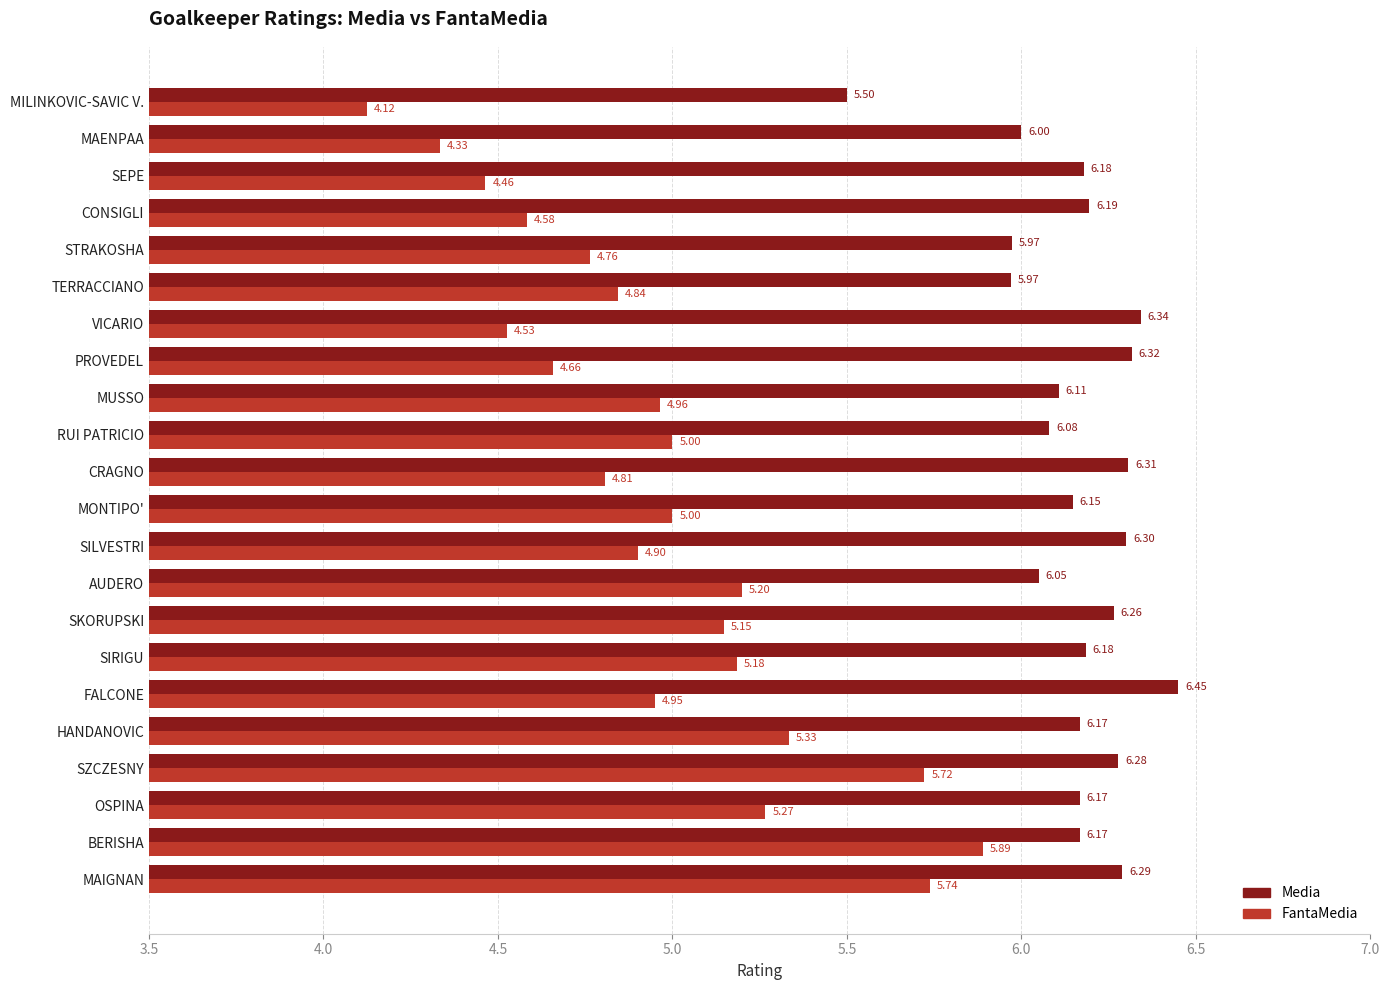

What is the difference between the maximum and second lowest values in the Media series?

0.5